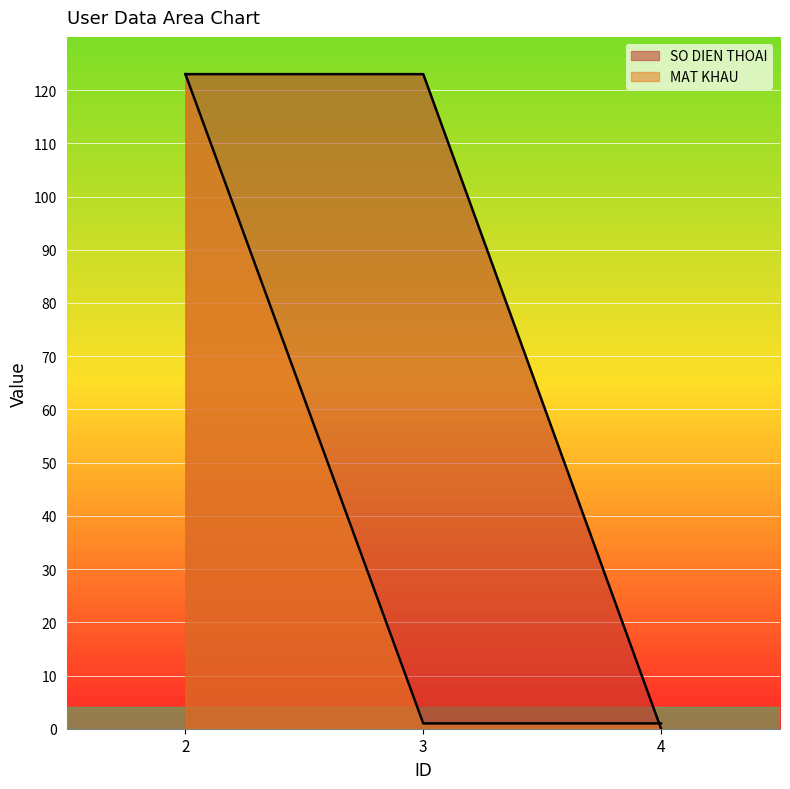

Rank the categories by SO DIEN THOAI value from lowest to highest.

4, 2, 3